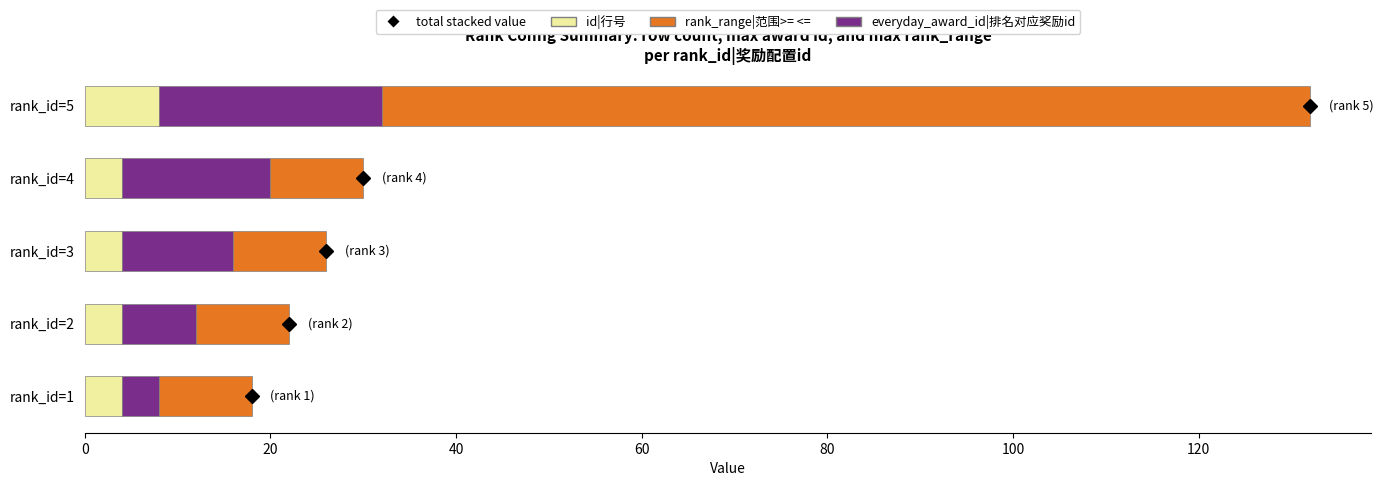

At which category is the sum across all series the highest?

rank_id=5